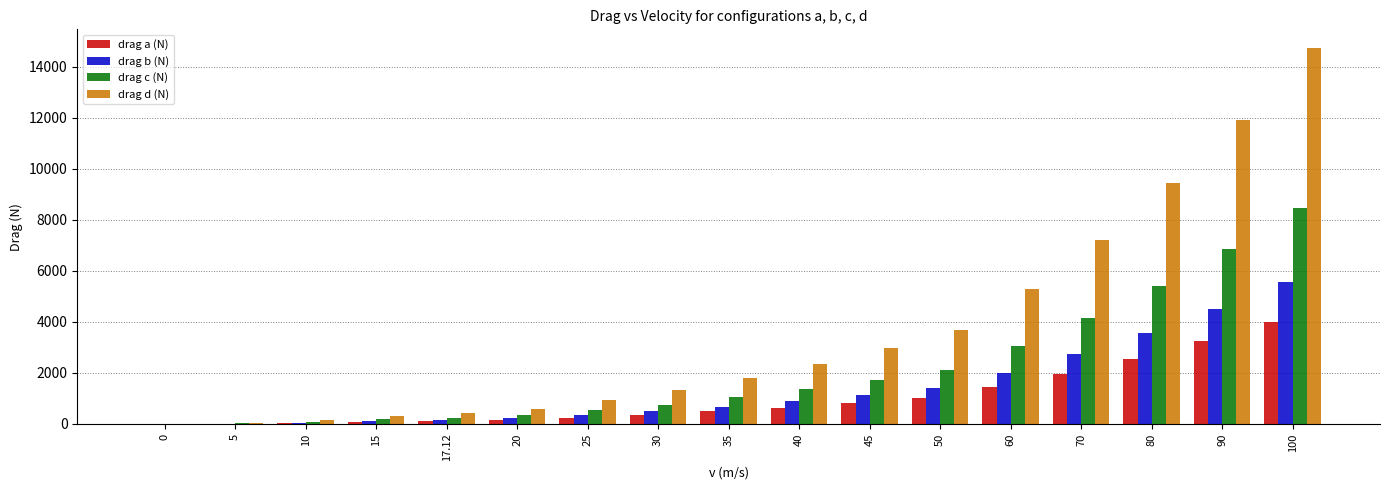

What is the maximum value shown in the chart?

14732.2